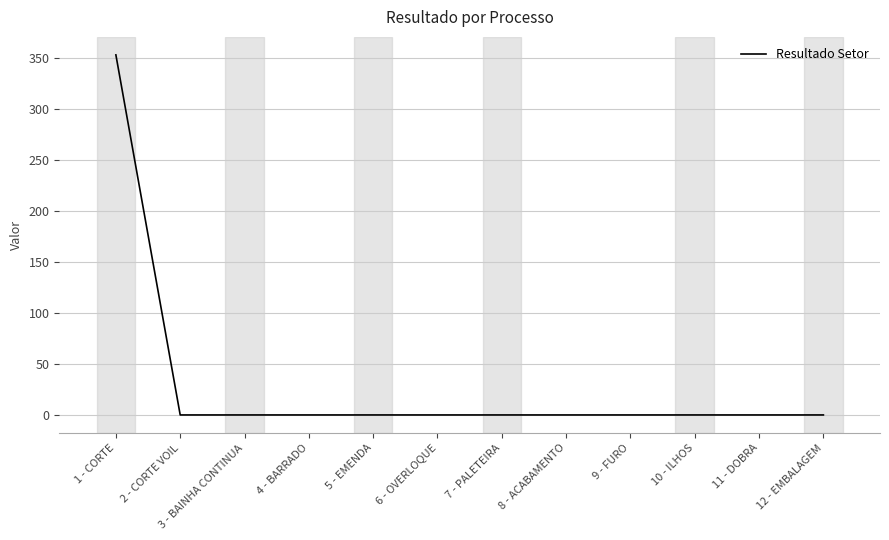

At which category does the chart reach its peak across all series?

1 - CORTE